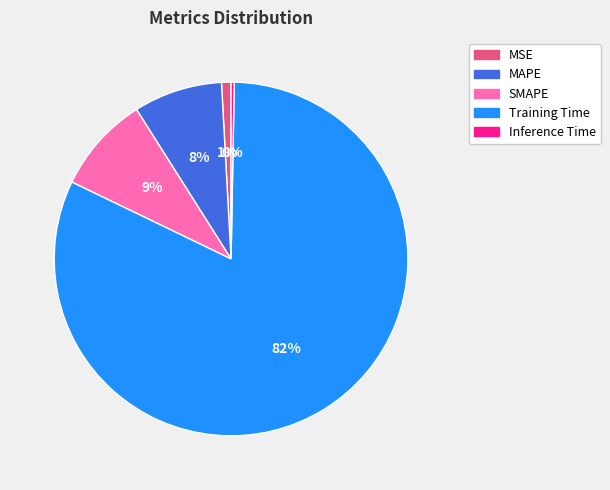

How many segments does this pie chart have?

5